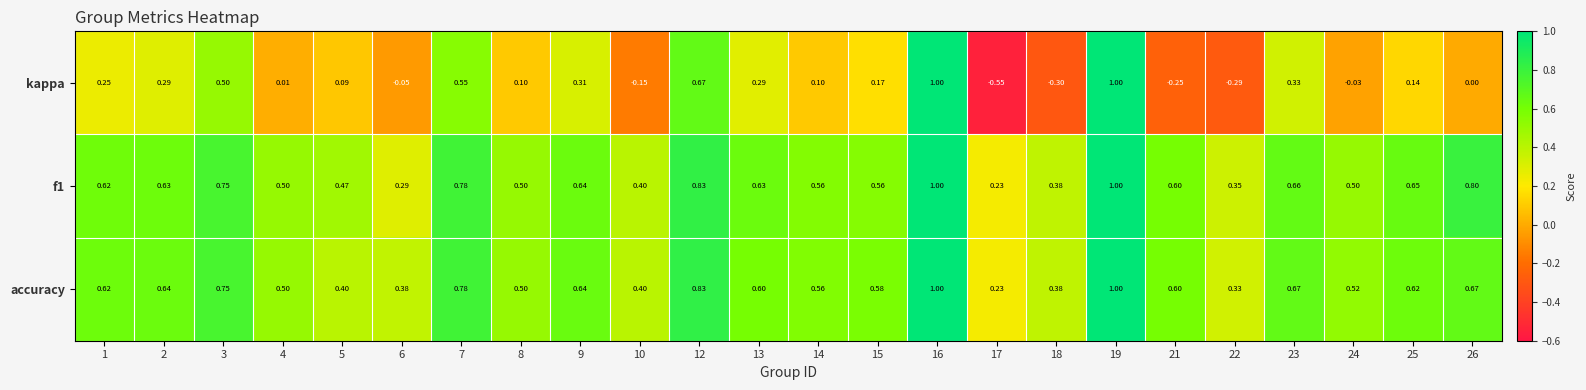

Is the value of kappa at 10 greater than the value of accuracy at 13?

No